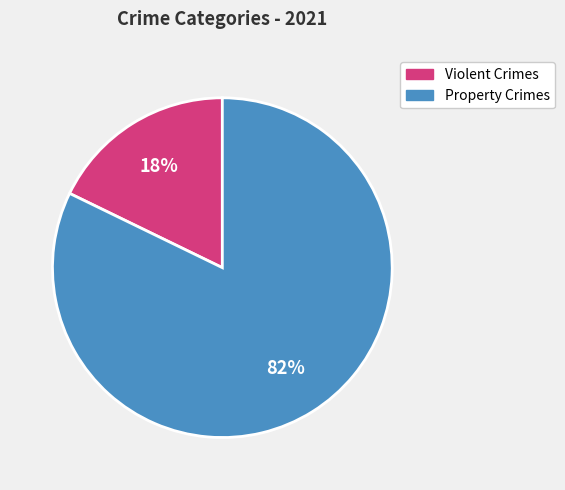

How many segments does this pie chart have?

2